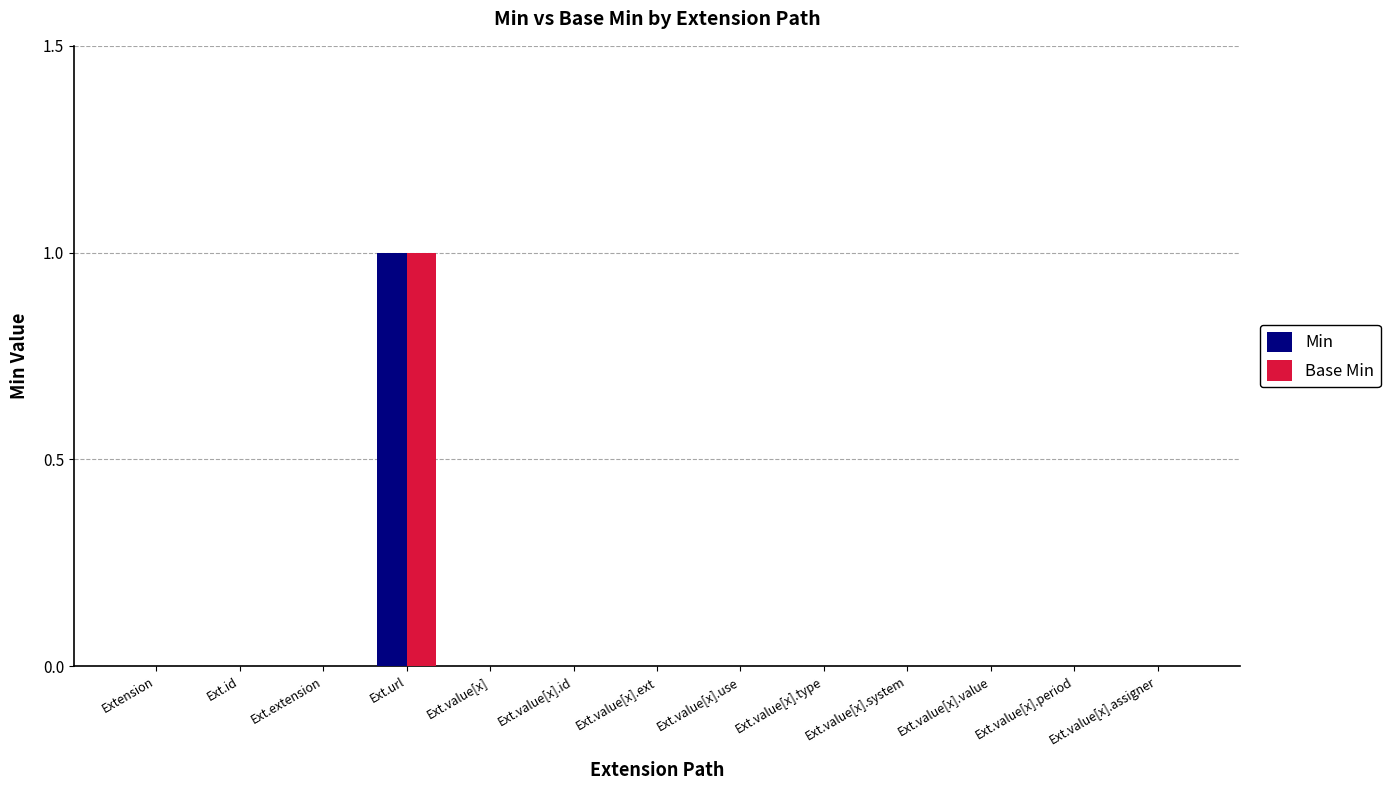

True or false: Min has a value of 0 at Ext.value[x].id.

True